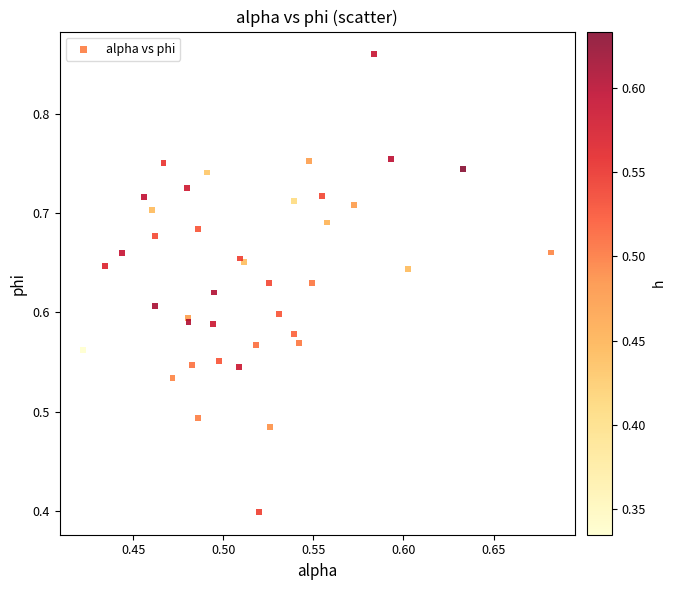

What Y value in the scatter plot is closest to 0?

0.4